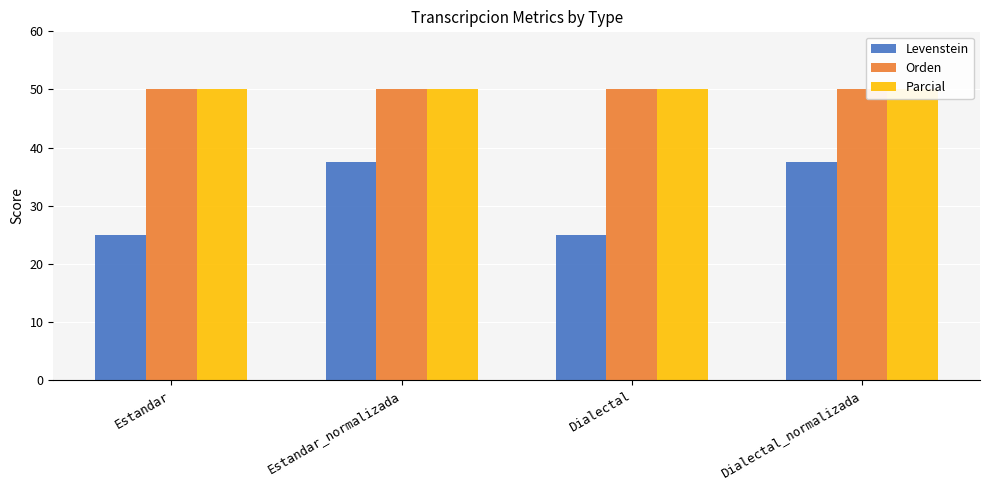

How many categories are shown in the chart?

4